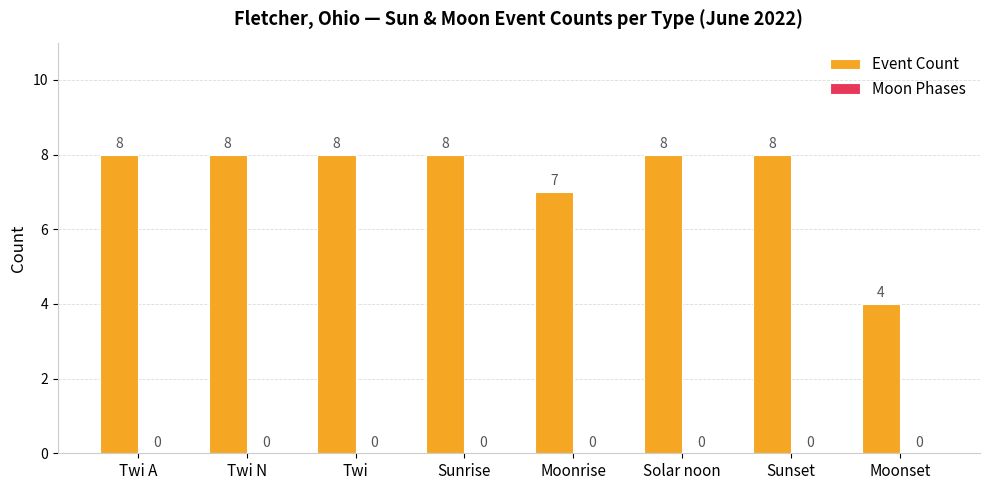

The chart shows a value of 8 at Sunrise. True or false?

True